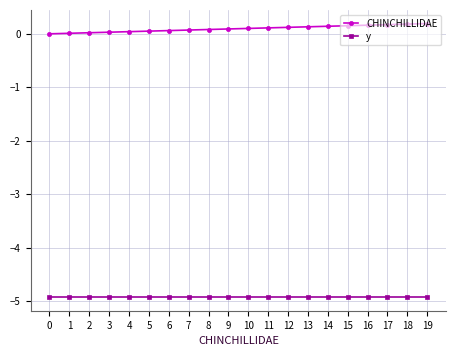

List the series in order of their overall mean, highest first.

CHINCHILLIDAE, y